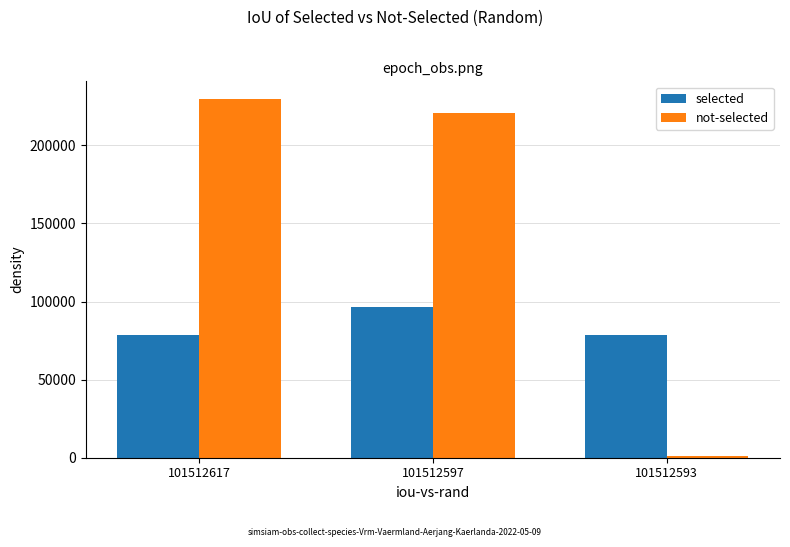

What are all the series names shown in the legend?

selected, not-selected